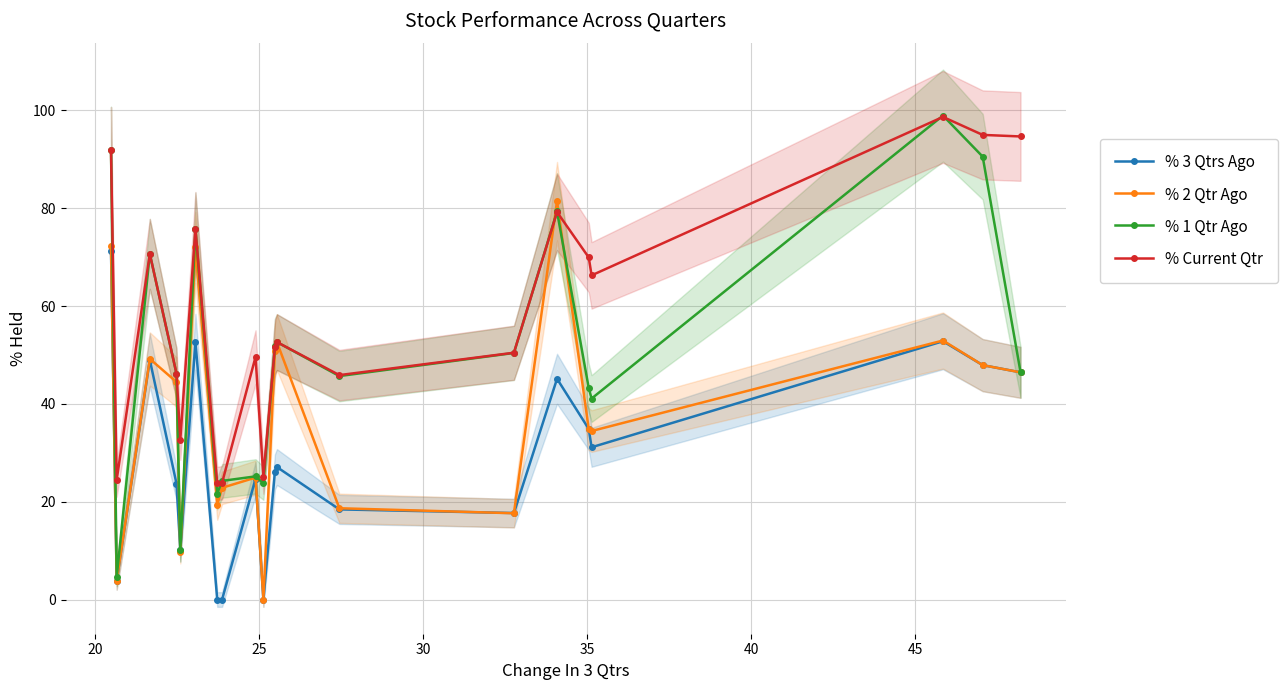

Reading left to right, extract all data points from this chart.

% 3 Qtrs Ago: 71.3	3.8	49.0	23.7	10.1	52.7	0.0	0.0	24.7	0.0	26.1	27.1	18.4	17.7	45.1	34.9	31.1	52.8	47.9	46.4
% 2 Qtr Ago: 72.2	3.8	49.2	44.5	9.6	72.0	19.4	22.8	24.9	0.0	50.8	52.6	18.7	17.6	81.4	34.8	34.4	52.9	47.9	46.4
% 1 Qtr Ago: 91.9	4.6	70.7	46.2	10.1	75.7	21.7	24.2	25.2	23.8	51.8	52.6	45.7	50.4	79.3	43.2	41.1	98.9	90.5	46.5
% Current Qtr: 91.8	24.5	70.7	46.2	32.7	75.8	23.7	23.9	49.6	25.1	51.6	52.6	45.9	50.4	79.2	69.9	66.3	98.7	95.0	94.7